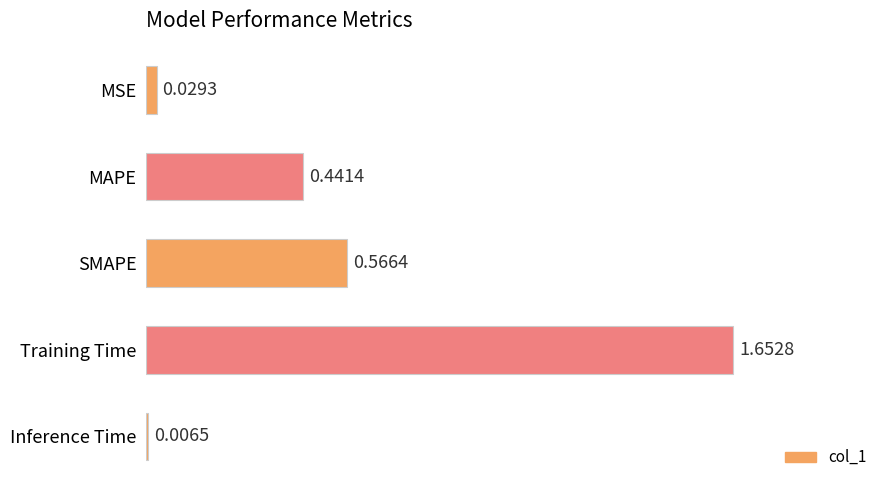

Does the chart contain any negative values?

No